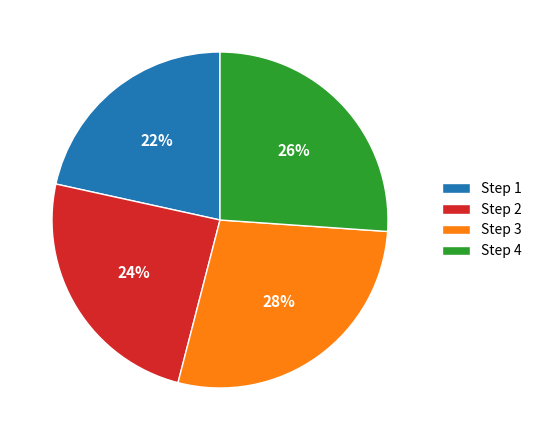

Does Step 3 account for over 50% of the chart?

No